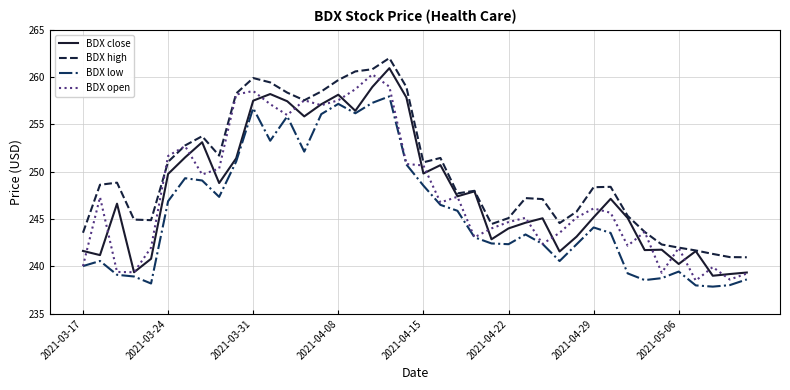

True or false: BDX low and BDX high intersect in this chart.

False